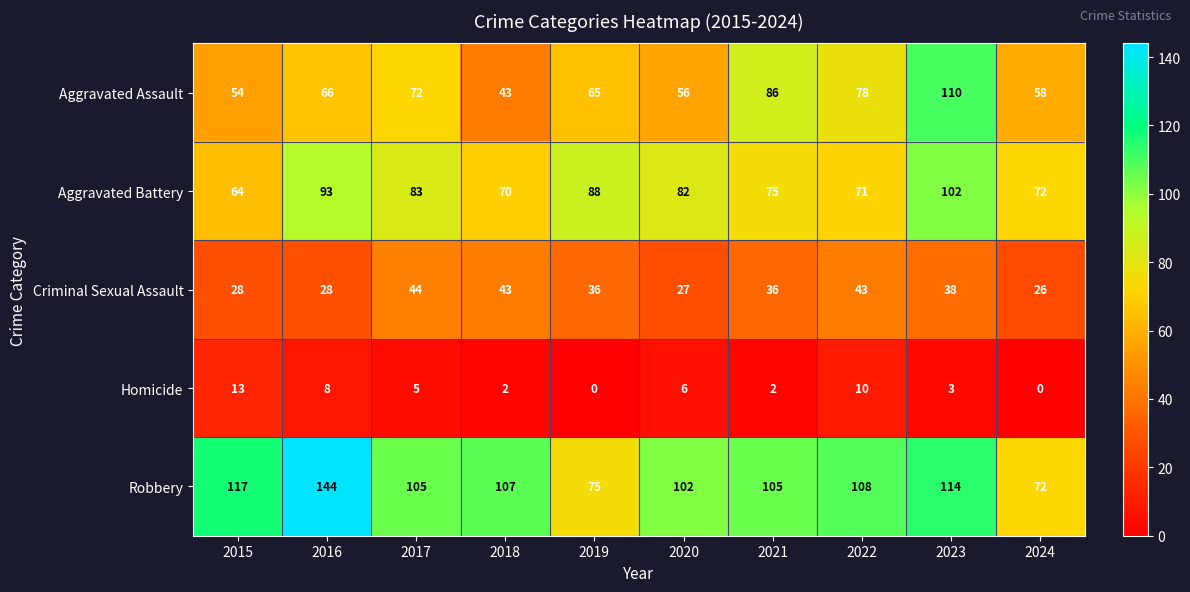

What is the total value across all series at 2016?

339